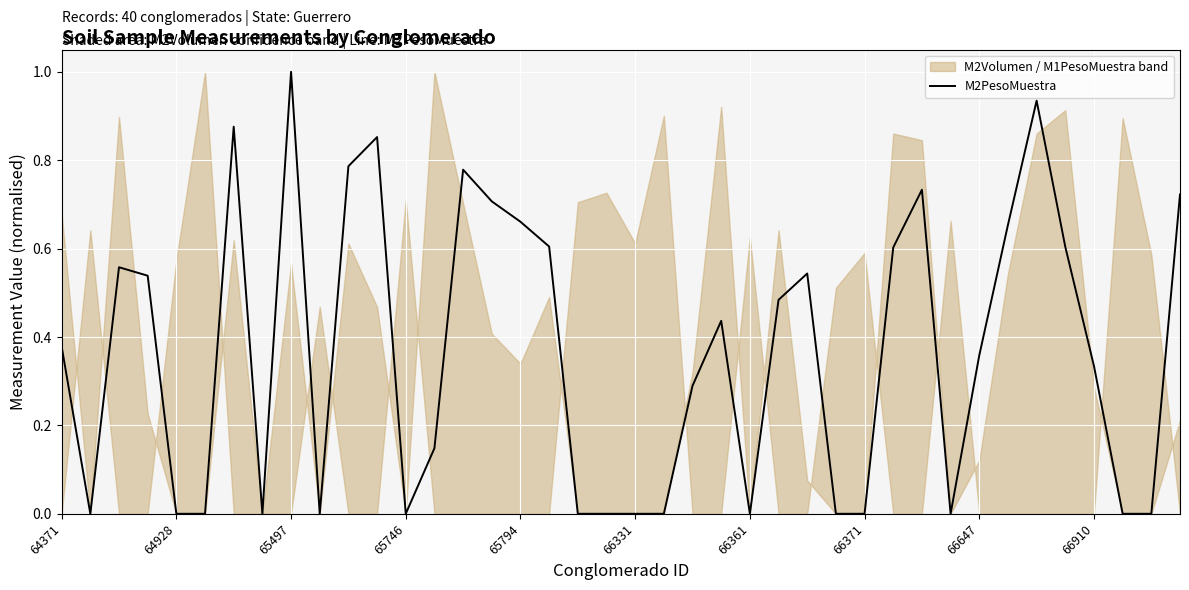

True or false: M2PesoMuestra has a value of 0.0 at 65746.

True